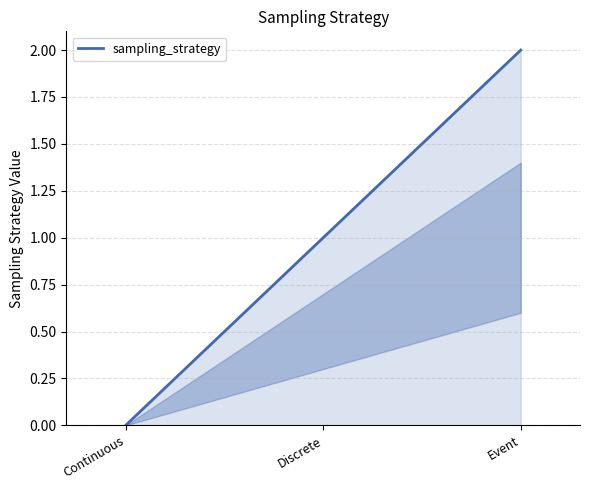

What is the change in value from Continuous to Discrete?

+1